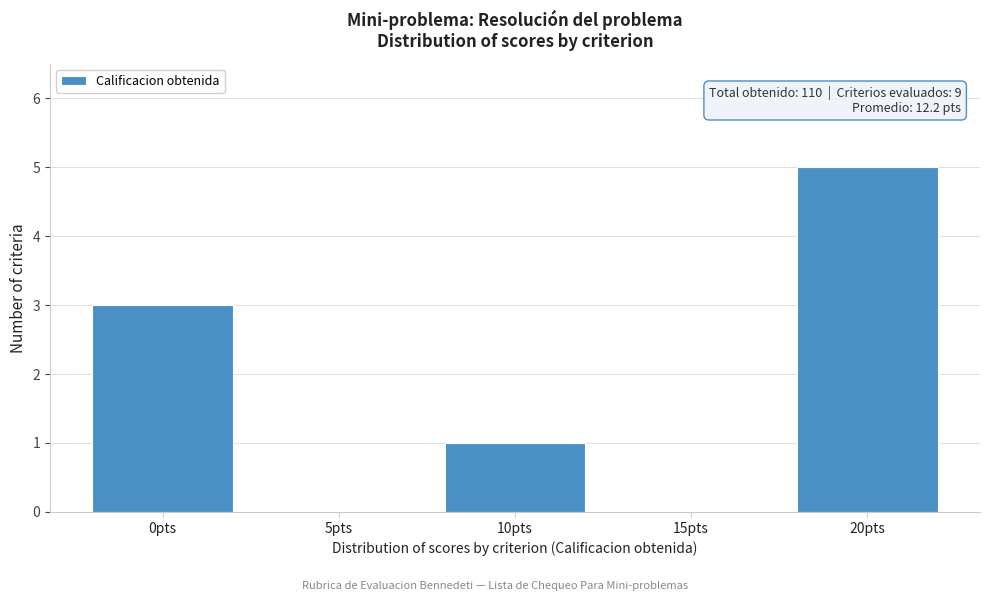

Reading left to right, list all the values displayed in this chart.

0pts=3	5pts=0	10pts=1	15pts=0	20pts=5